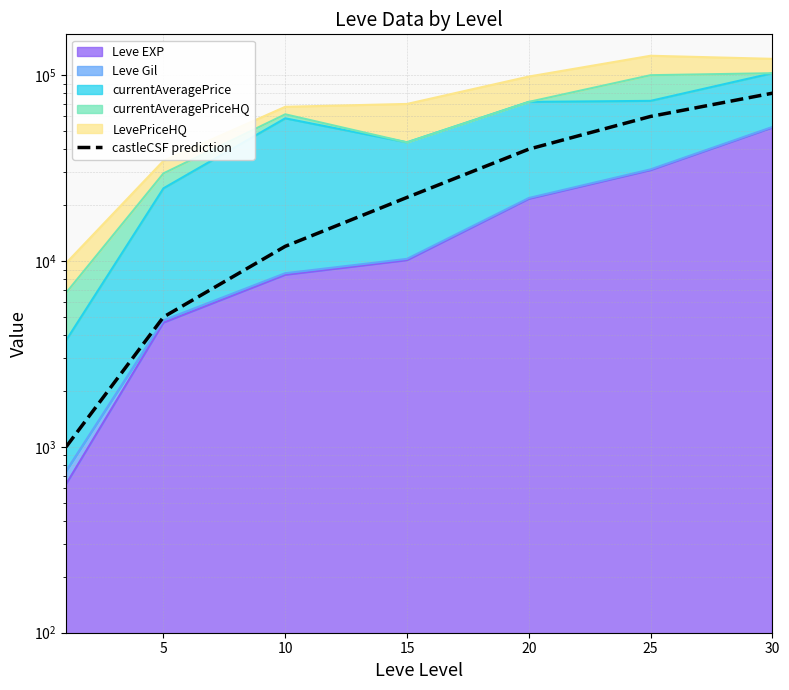

Is it true that the value at 30 is 143551?

False